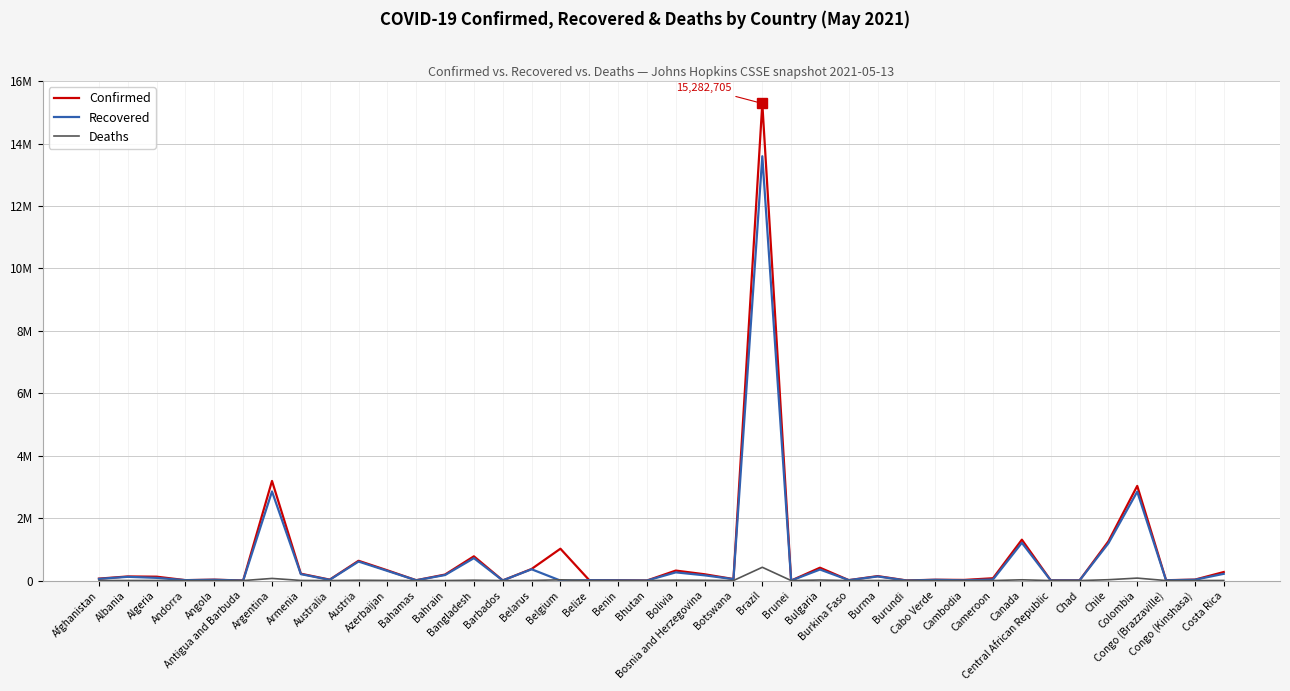

What are all the series names shown in the legend?

Confirmed, Recovered, Deaths